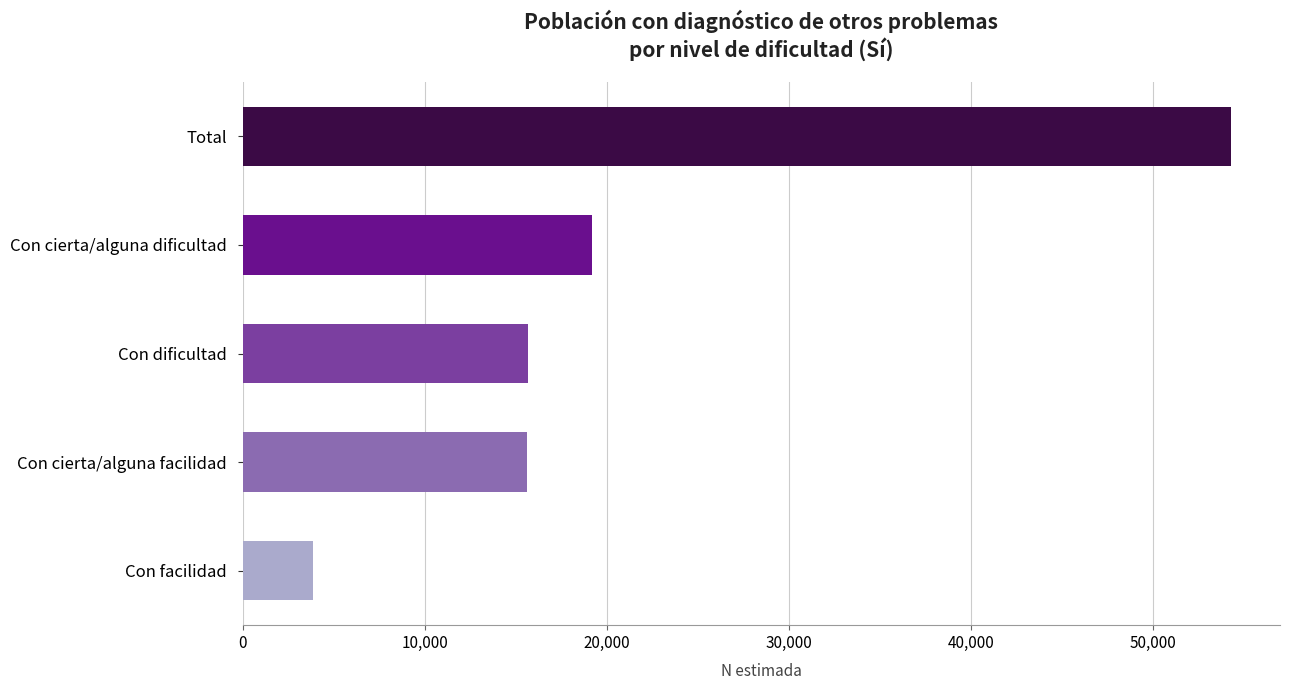

Are the bars grouped side by side (vs. stacked)?

No